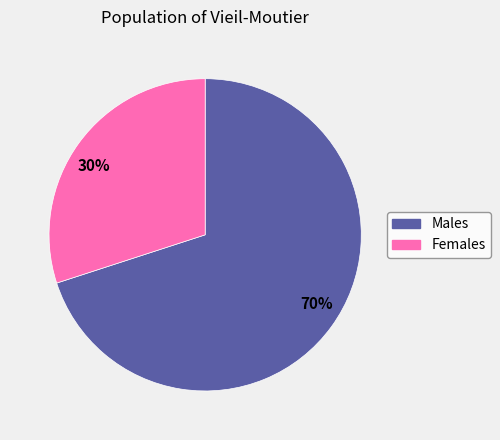

Rank the categories by value from lowest to highest.

30%, 70%